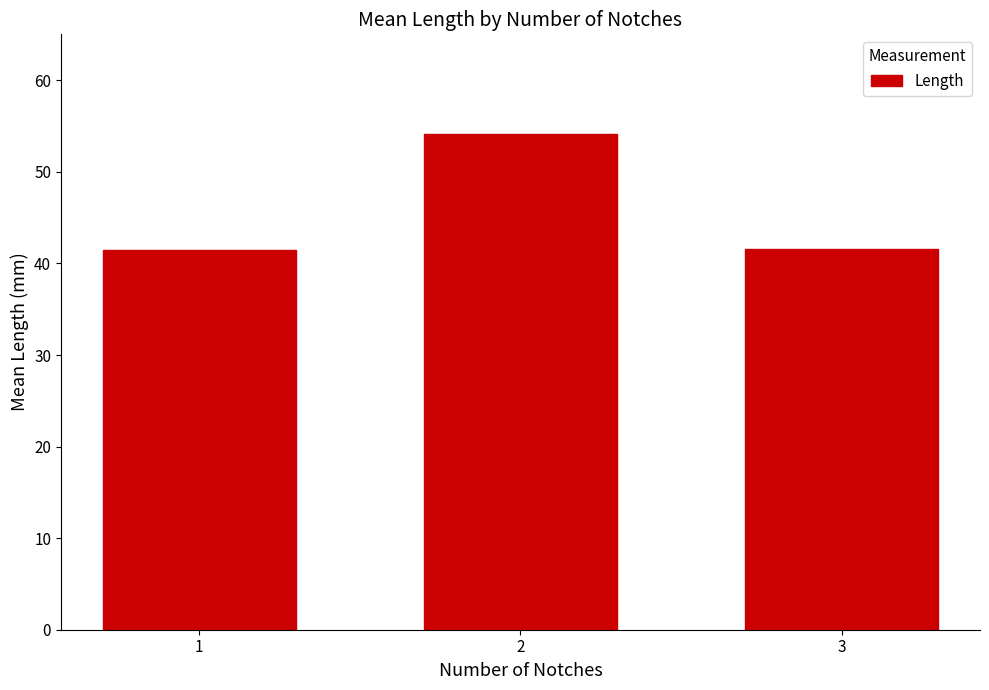

What is the average value?

45.7